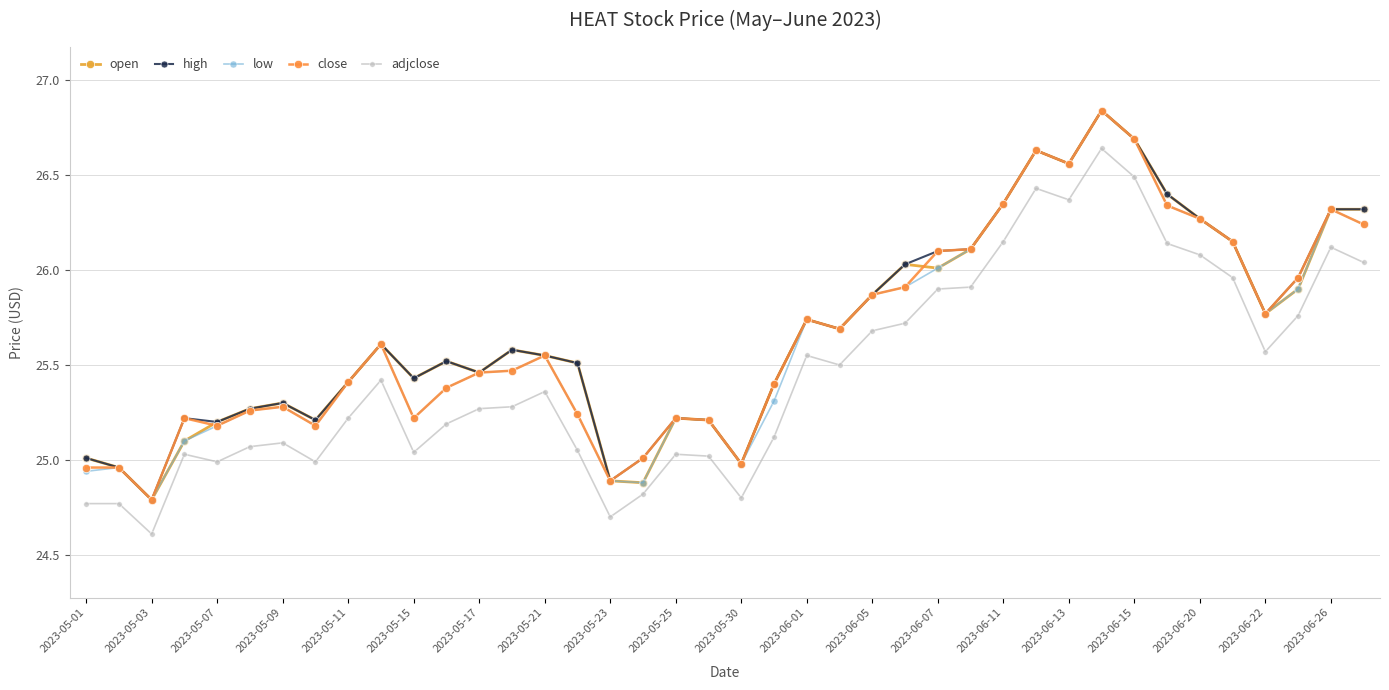

Does the chart have visible grid lines?

Yes